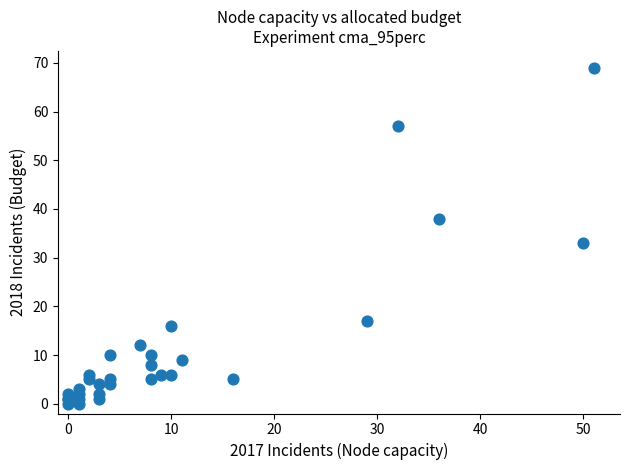

What Y value in the scatter plot is closest to 34?

33